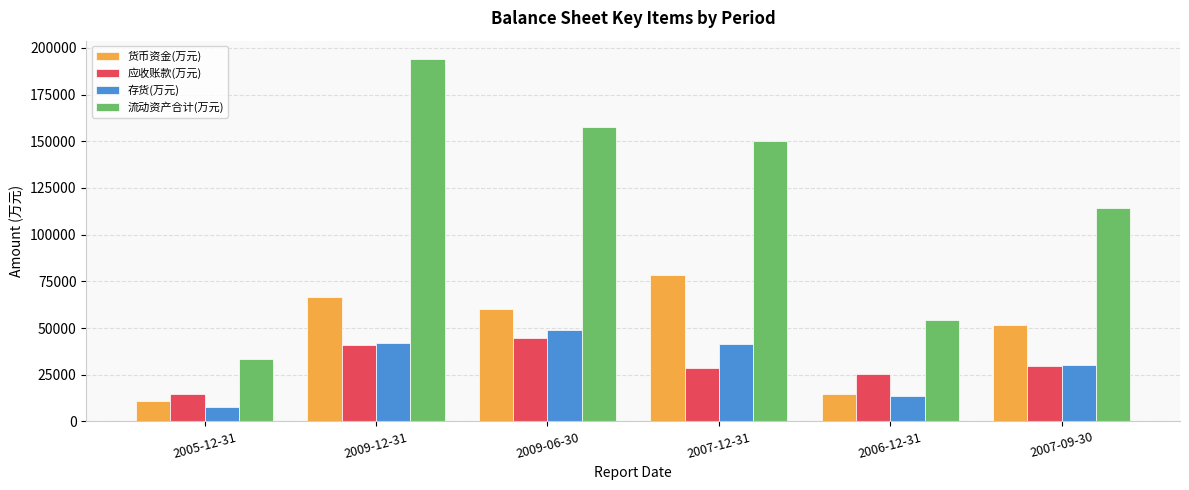

Is the value of 流动资产合计(万元) at 2005-12-31 greater than the value of 应收账款(万元) at 2007-12-31?

Yes